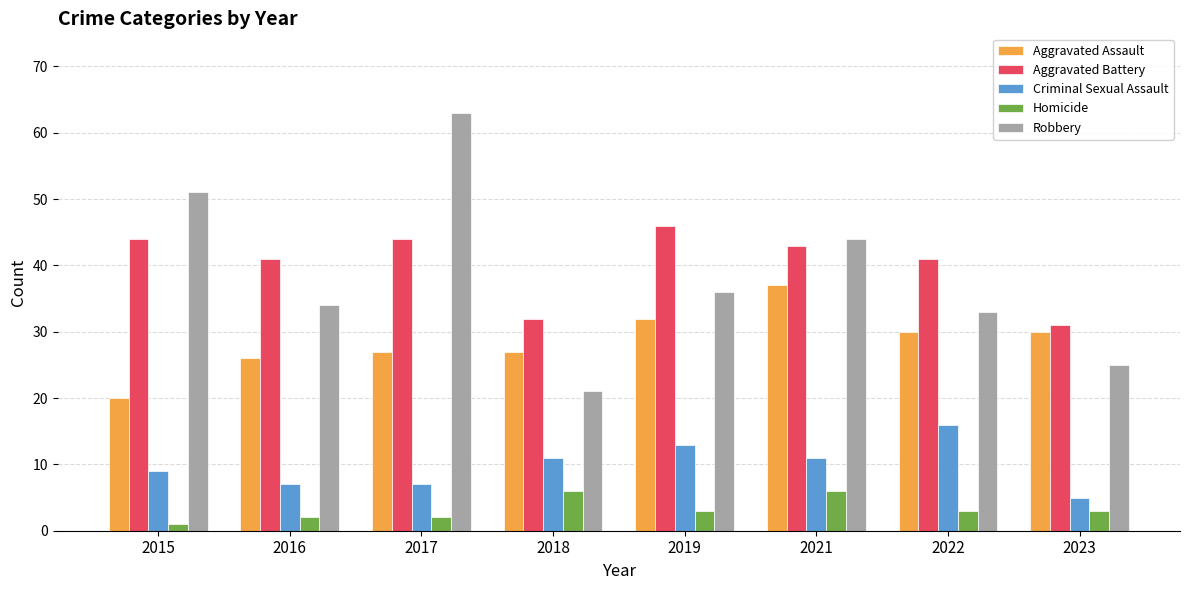

What is the difference between the Aggravated Assault values at 2023 and 2021?

7